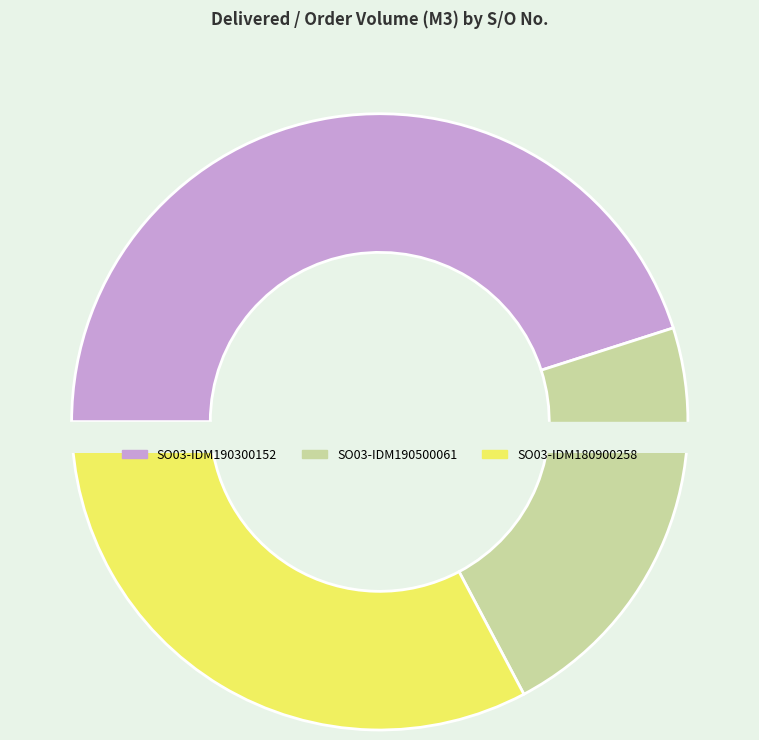

Count the number of slices in the pie.

3